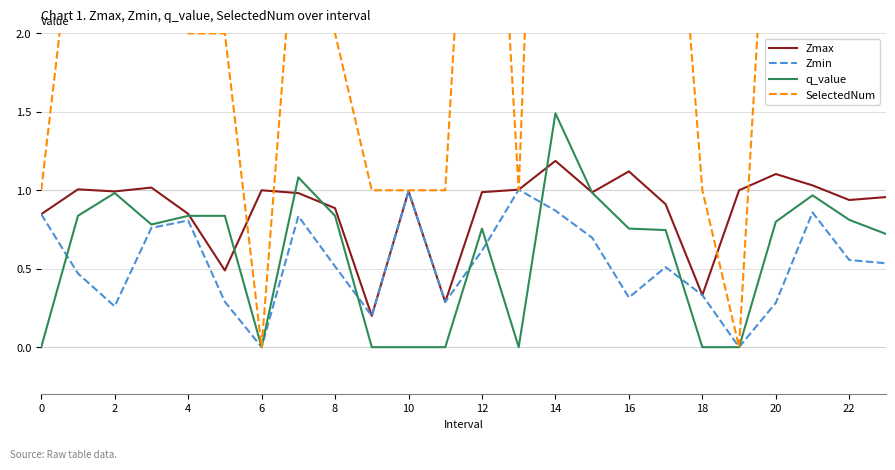

Which category has the highest value in the q_value series?

14